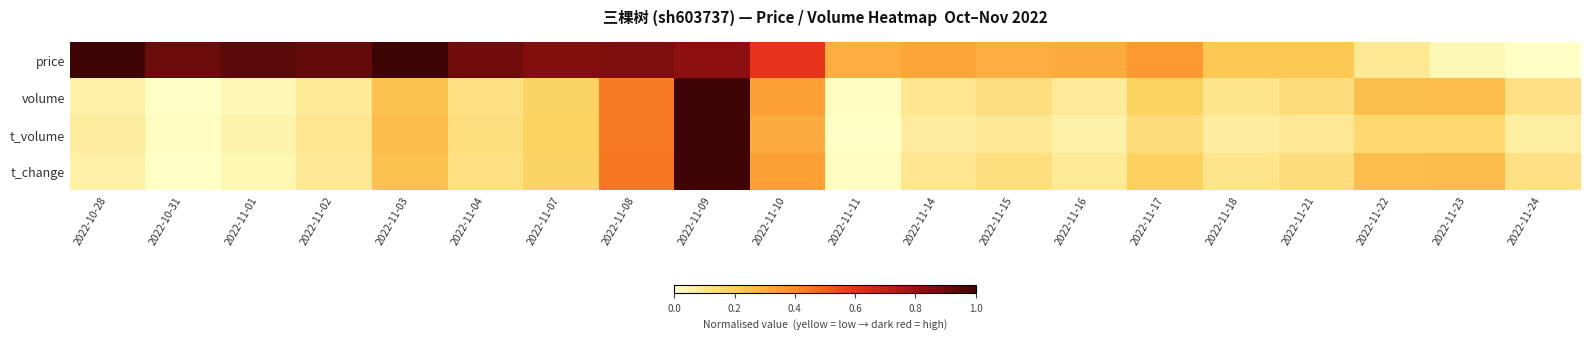

How many categories are shown in the chart?

20